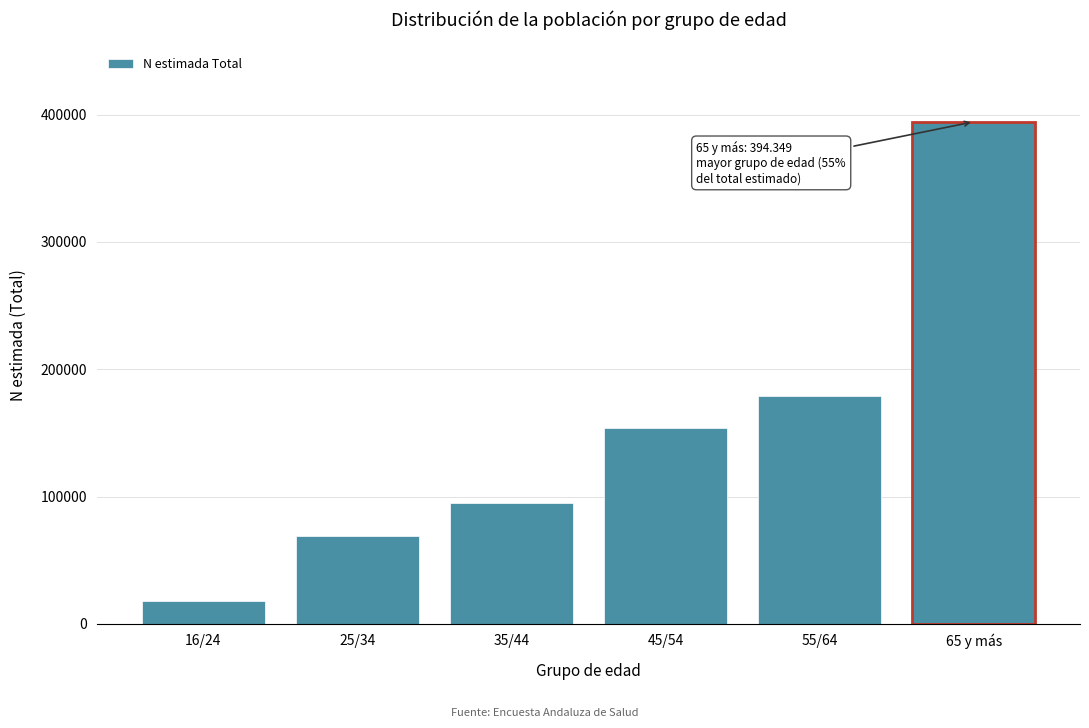

Reading right to left, transcribe all the data shown in this chart.

65 y más=394349	55/64=179066	45/54=153707	35/44=94742	25/34=69262	16/24=17954